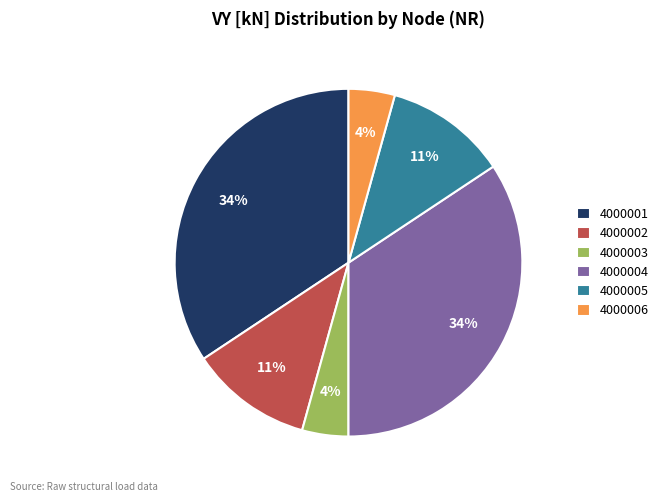

Is it true that 4000003 is 4% of the pie?

True